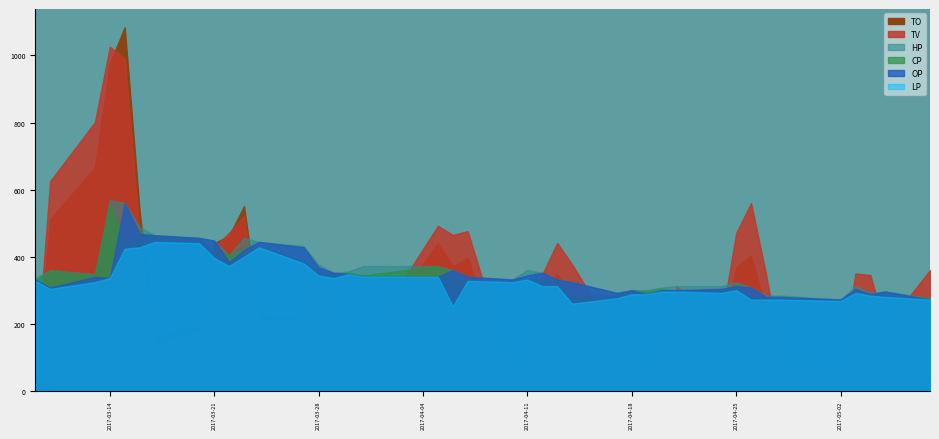

How many series are shown in this chart?

6